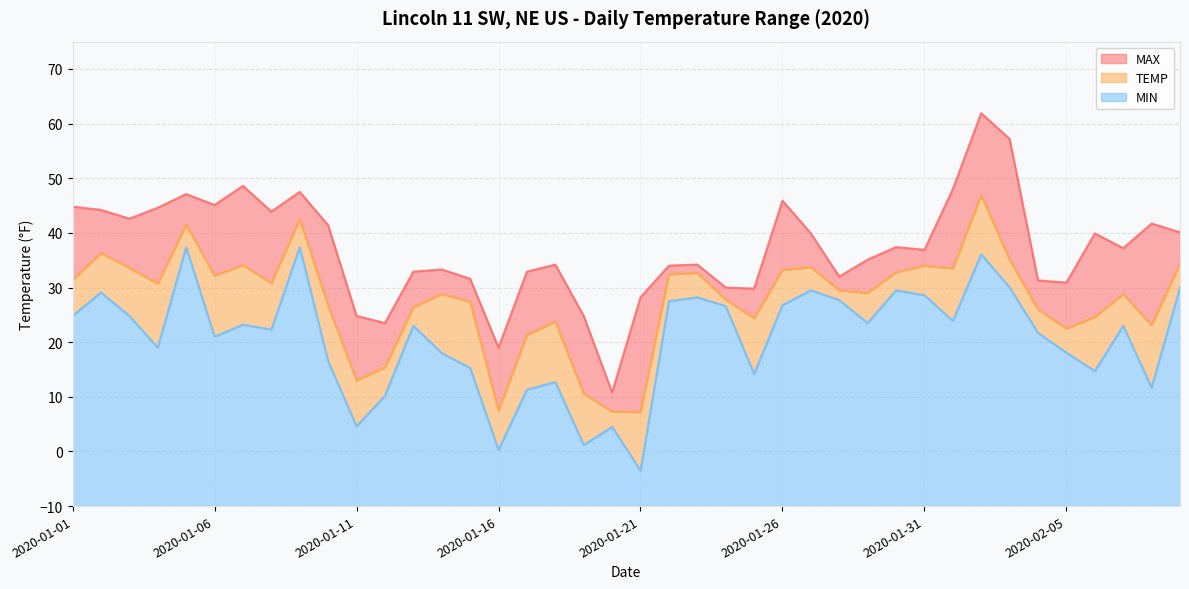

Rank the series at 2020-02-05 from lowest to highest value.

MIN, TEMP, MAX